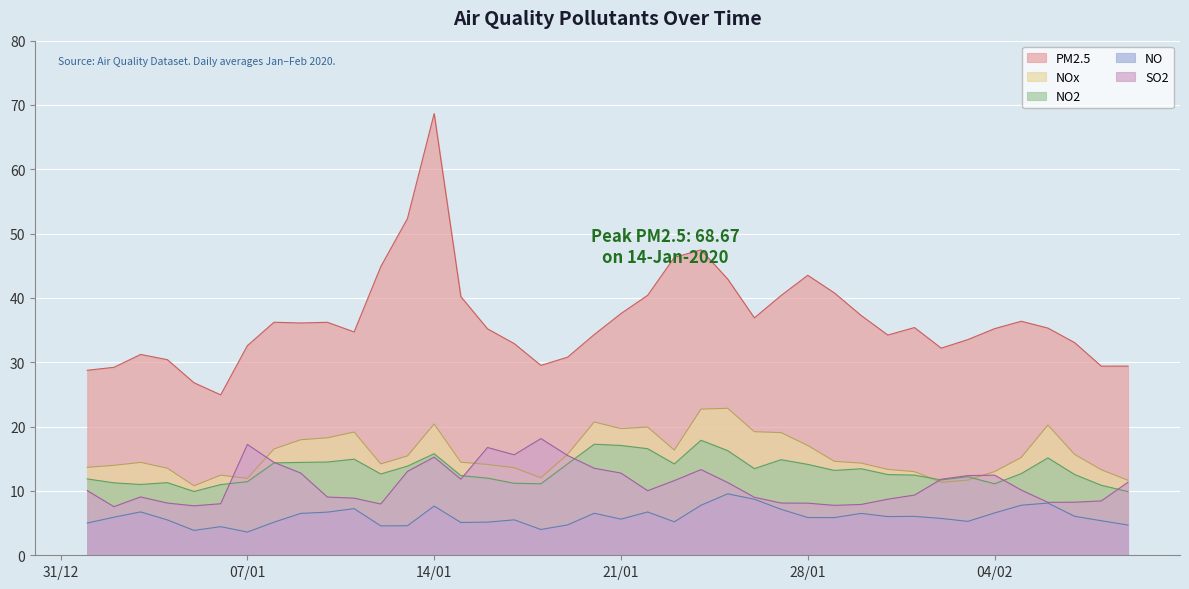

What is the total value across all series at 21/01?

92.7